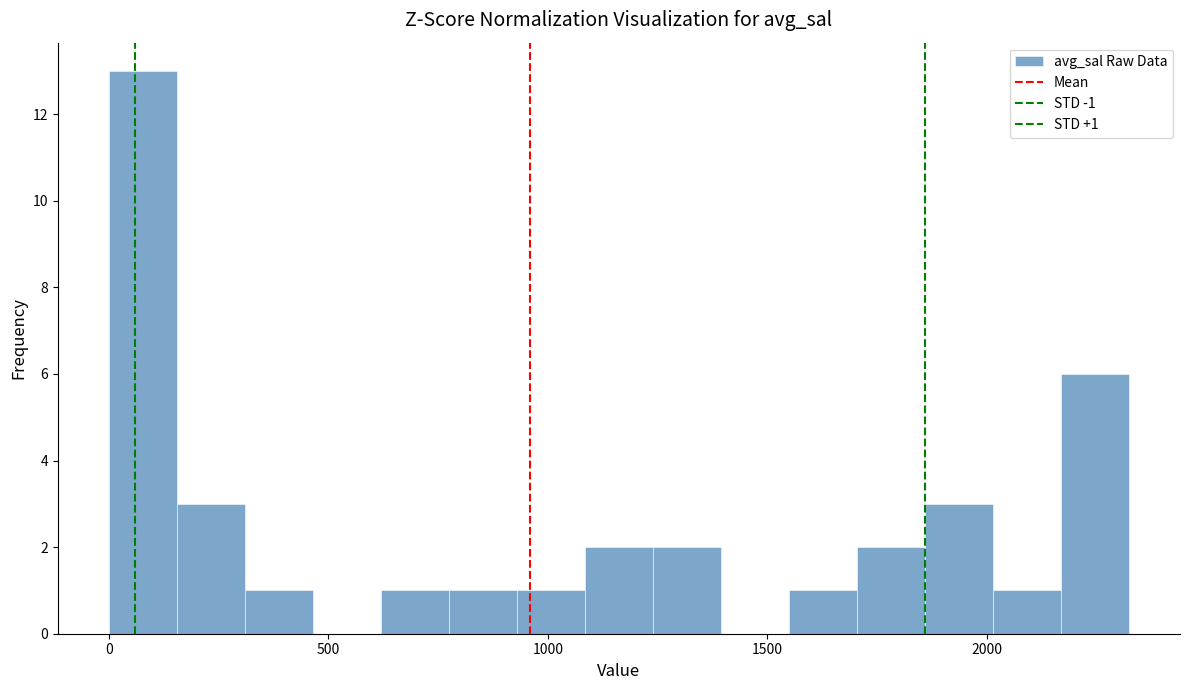

Read against the x-axis, roughly where is the centre of the tallest bar?

100